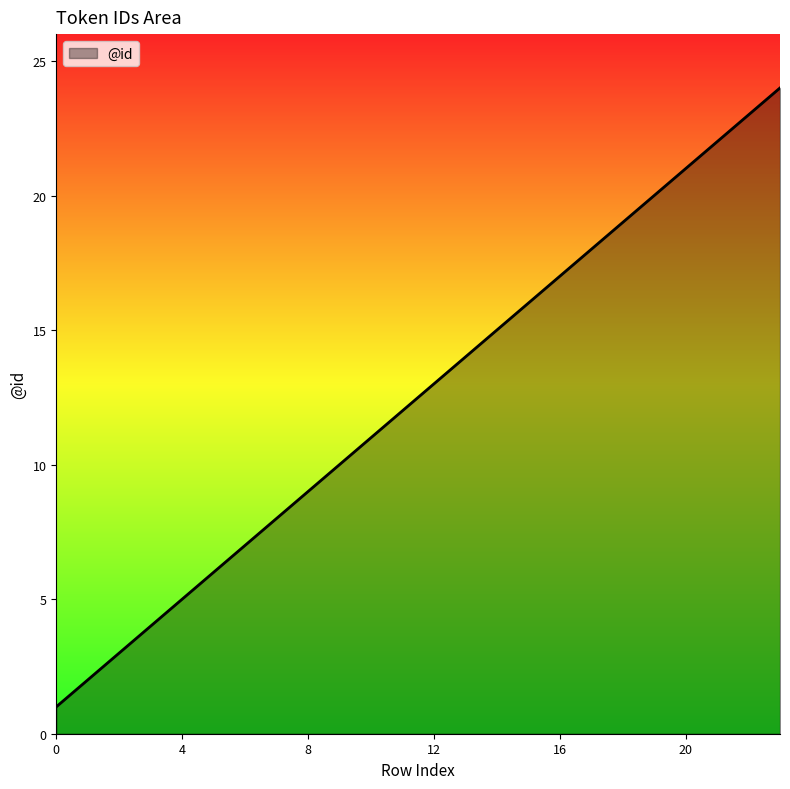

What is the sum of all values?

300